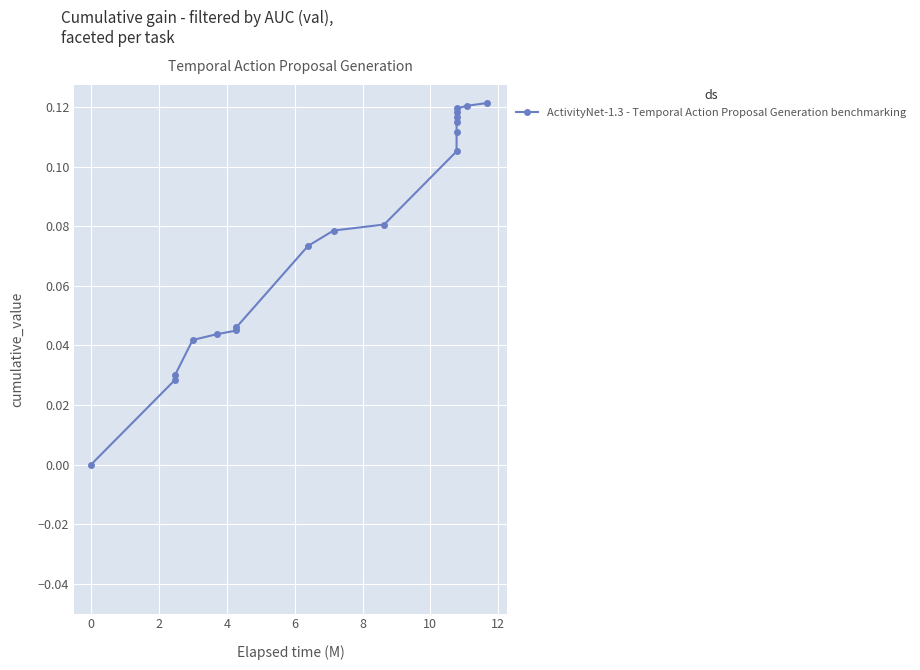

True or false: the data has more than 0 interior local peaks.

False